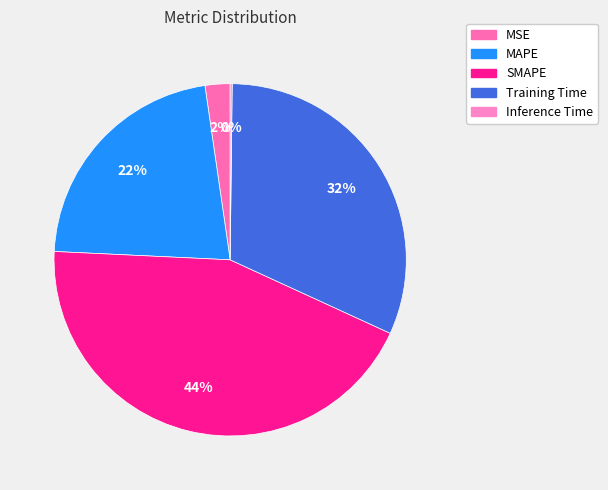

To the nearest percent, what is the average slice percentage?

20%